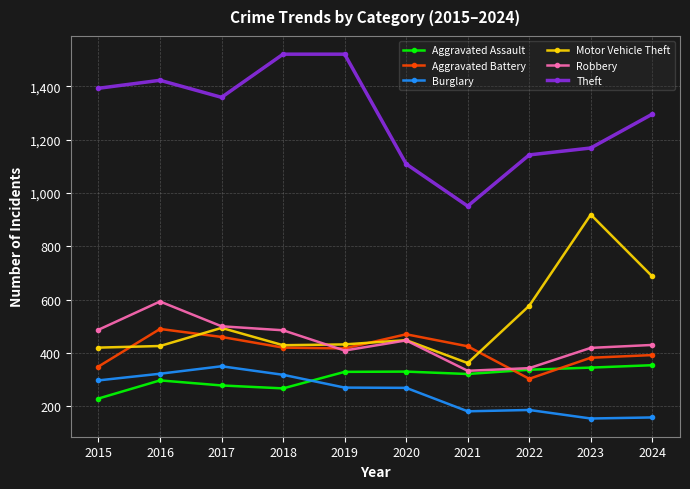

What is the difference between the second highest and second lowest values in the Aggravated Assault series?

78